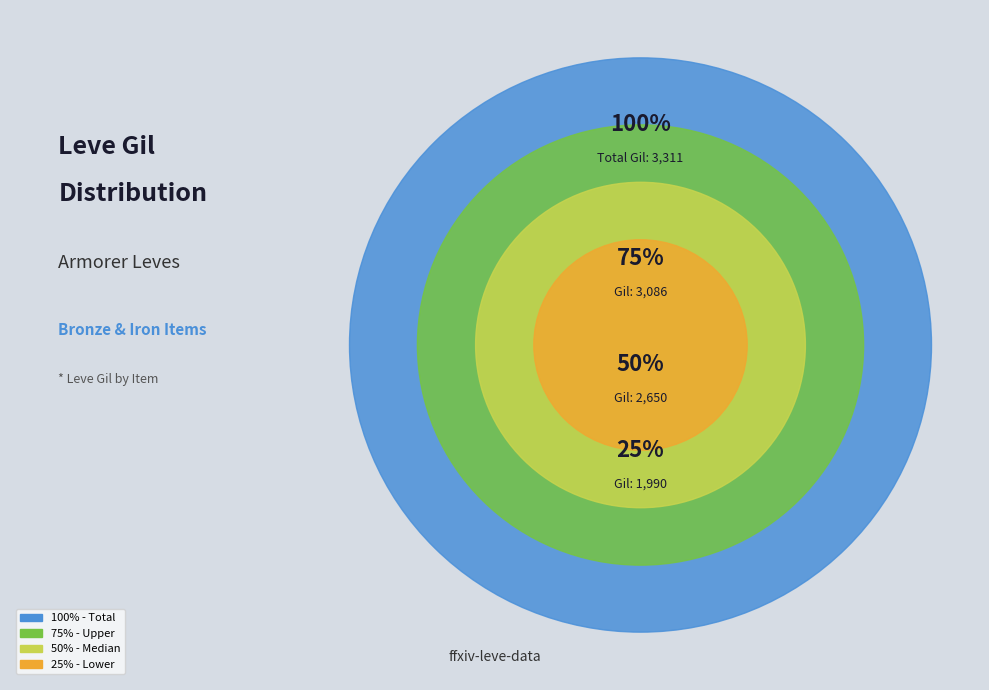

Does Bronze Skillet account for over 50% of the chart?

No